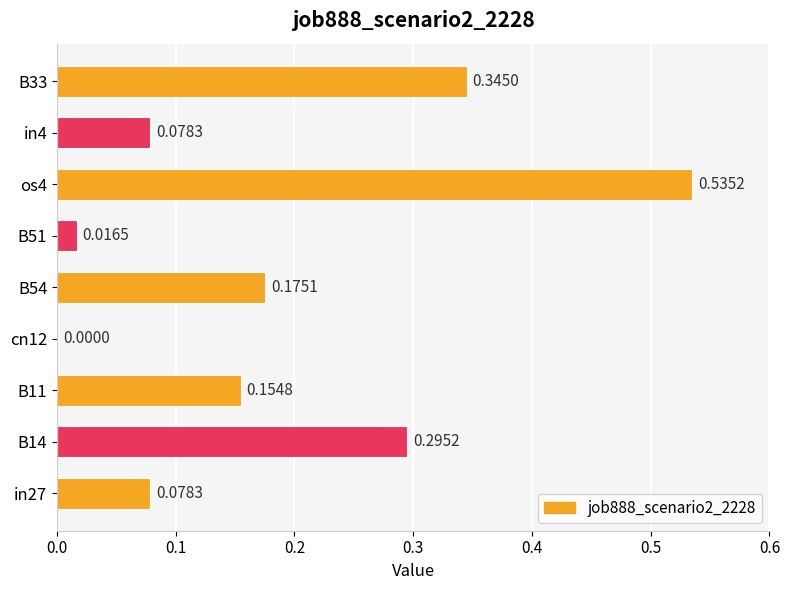

Which has a higher value, cn12 or B33?

B33